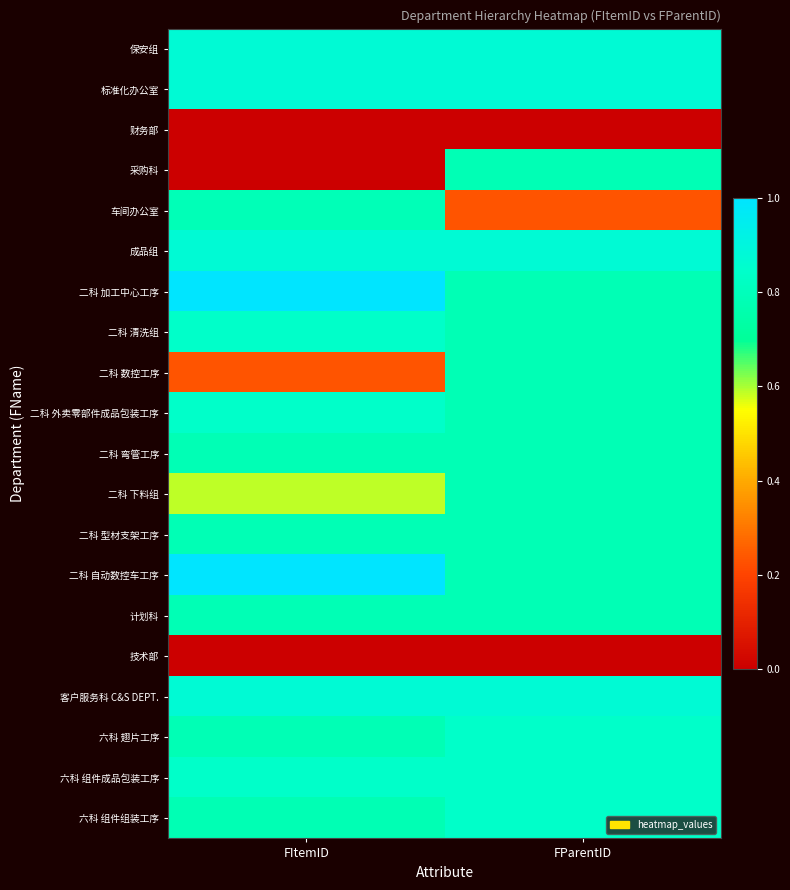

Which has a higher value, FParentID or FItemID?

FItemID